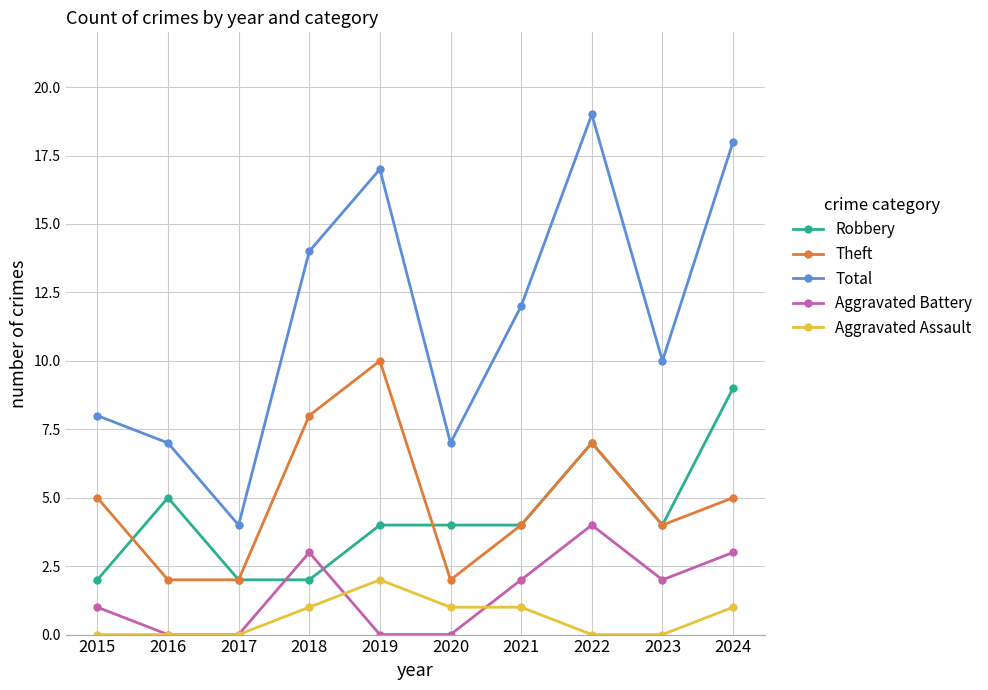

Which series has the largest total across all categories?

Total